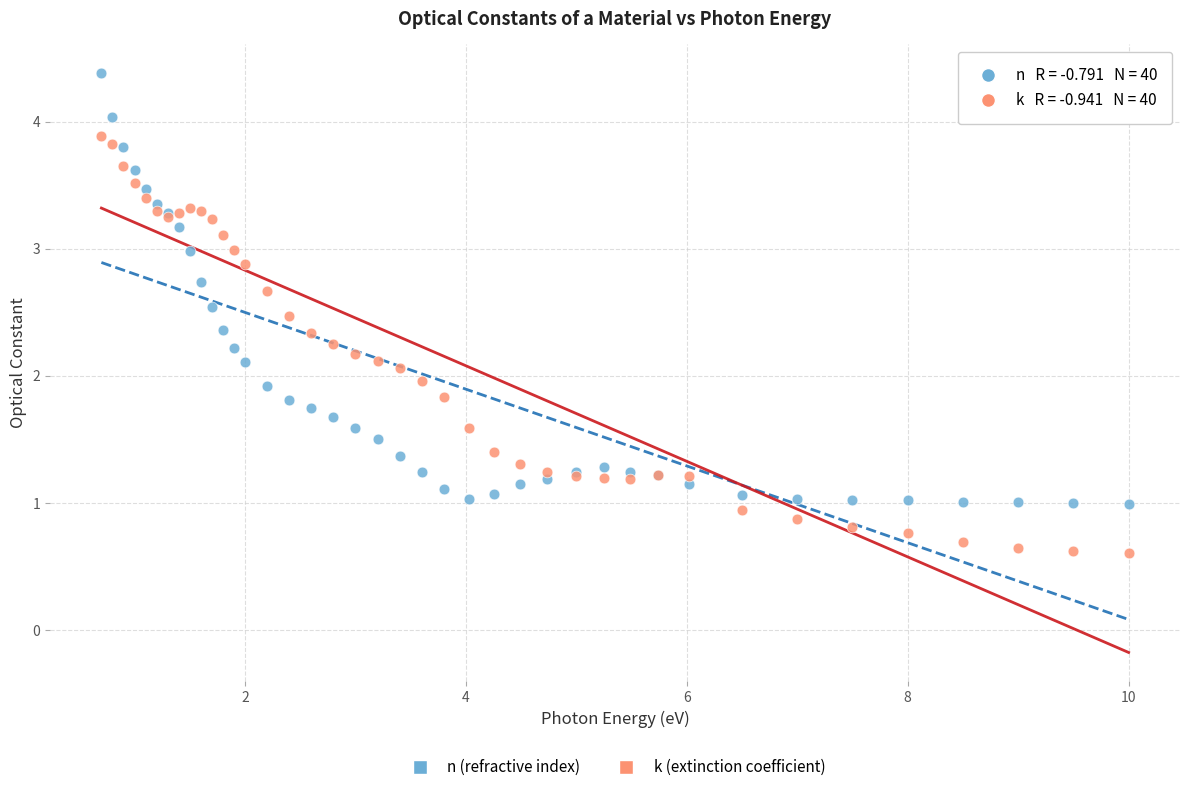

Which series contains the lowest Y value?

k (extinction coefficient)